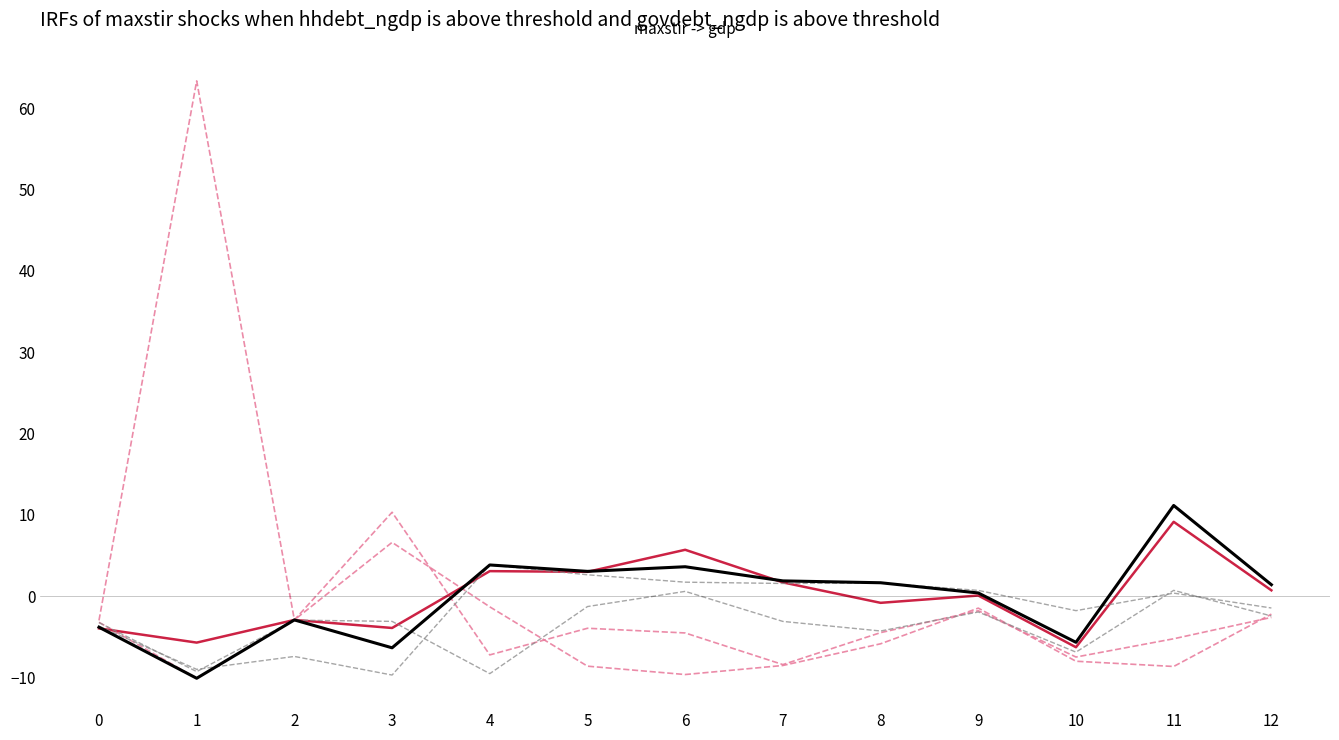

True or false: col_15 has a value of -4.5 at 8.

True